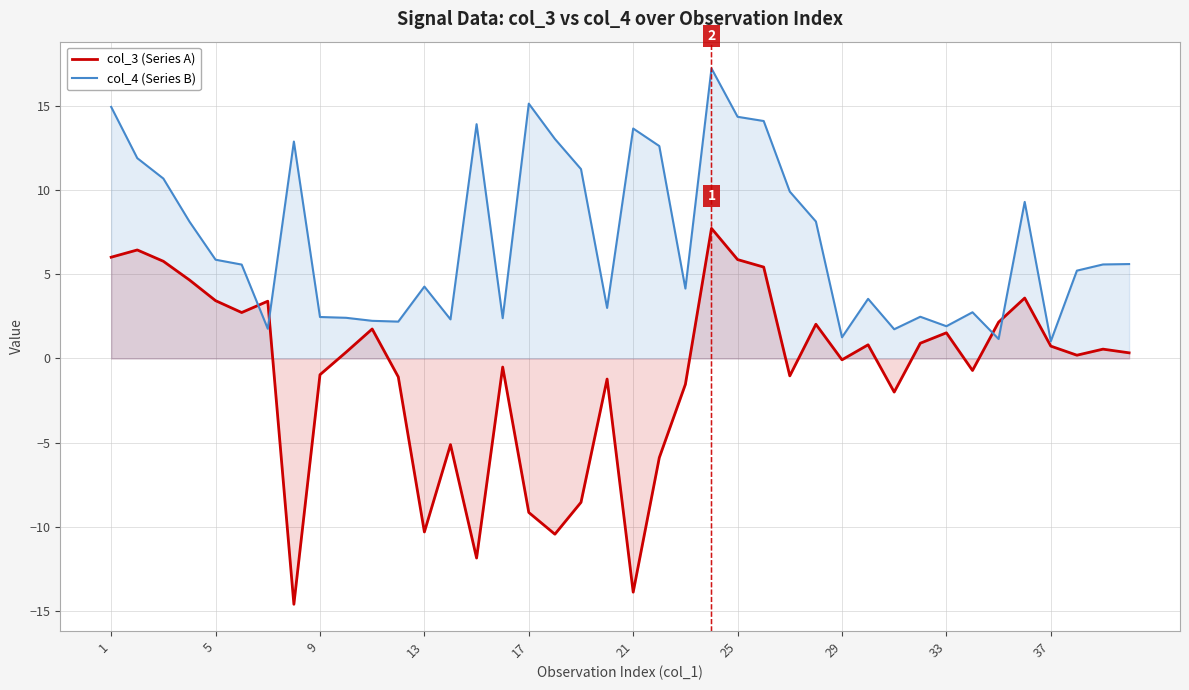

What are all the series names shown in the legend?

col_3 (Series A), col_4 (Series B)